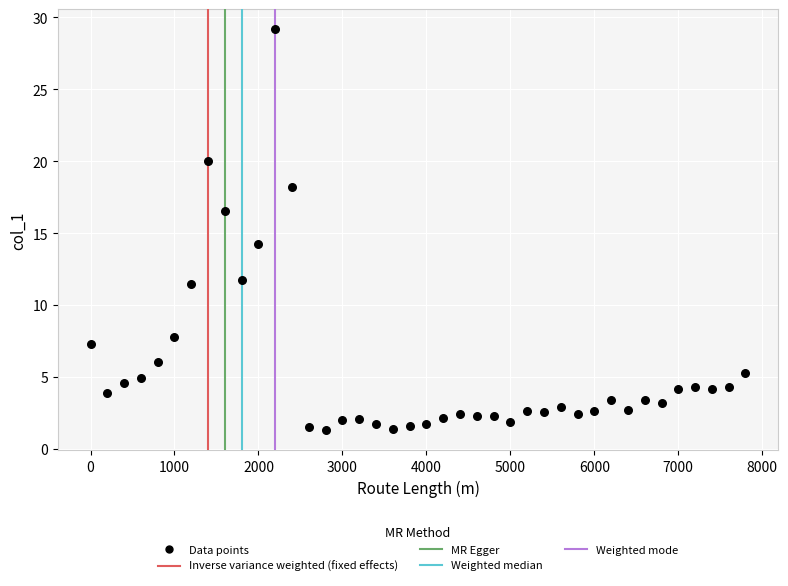

What Y value in the scatter plot is closest to 15?

14.3